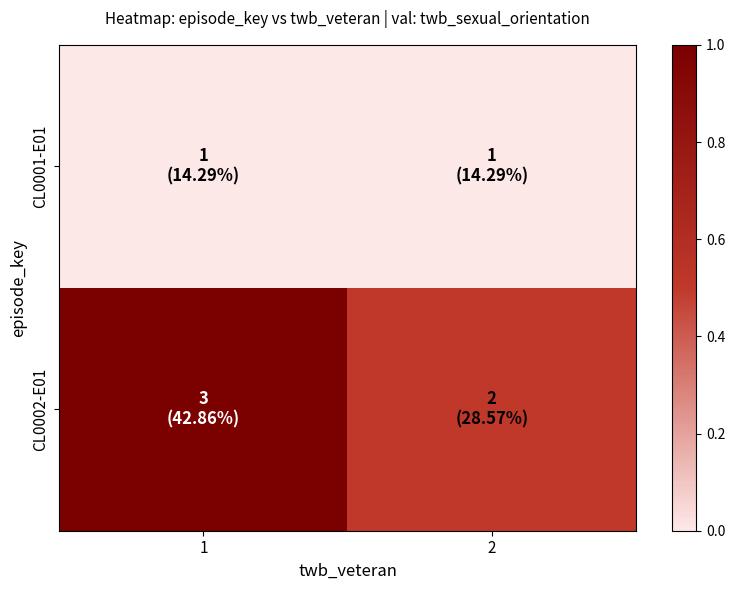

How many categories are shown in the chart?

2